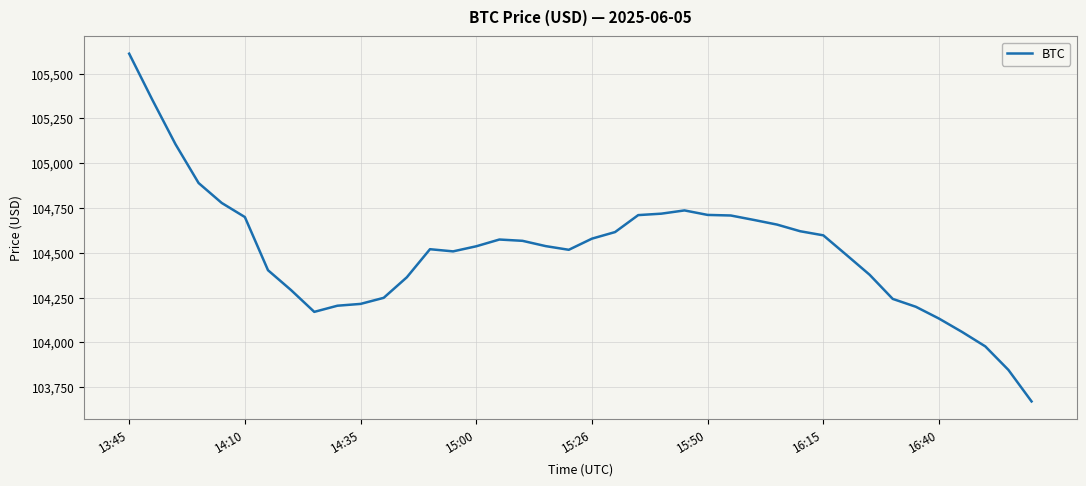

What is the greatest value displayed?

105611.5